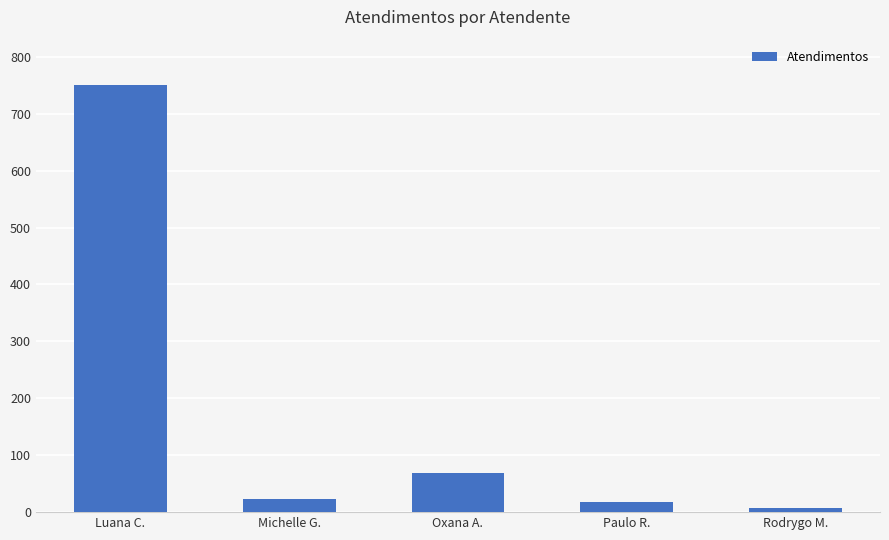

What position from the right is Paulo R.?

2